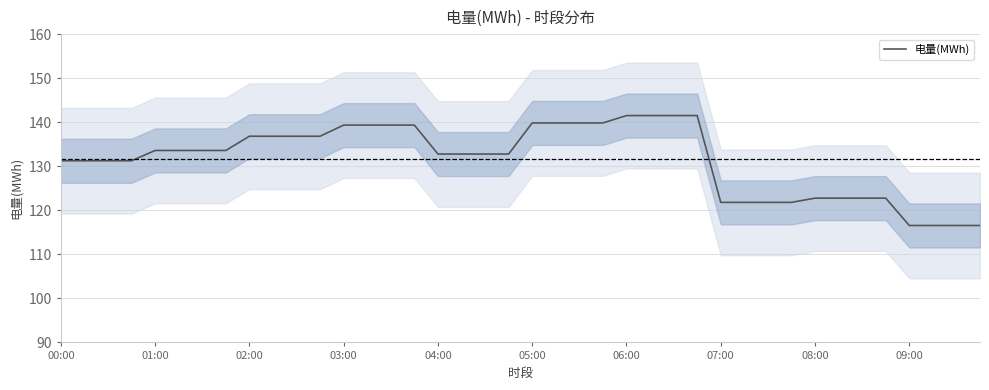

Is it true that 电量(MWh) equals 136.8 at 02:00?

True